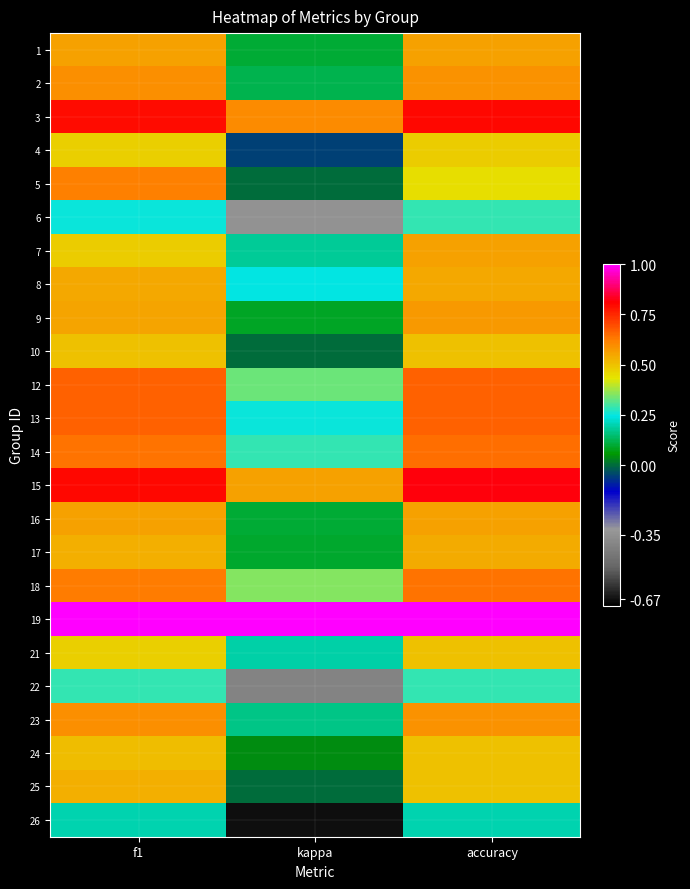

How many data points does each series have?

3